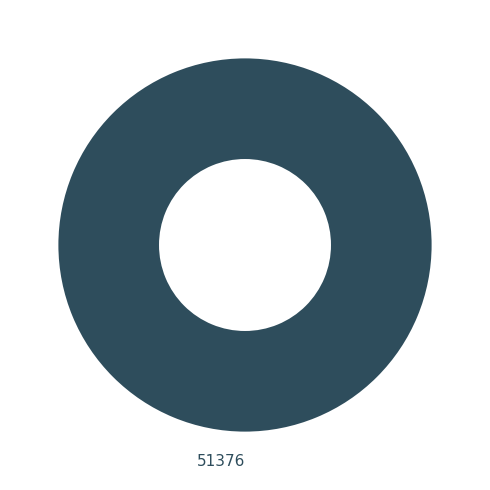

How many segments does this pie chart have?

1